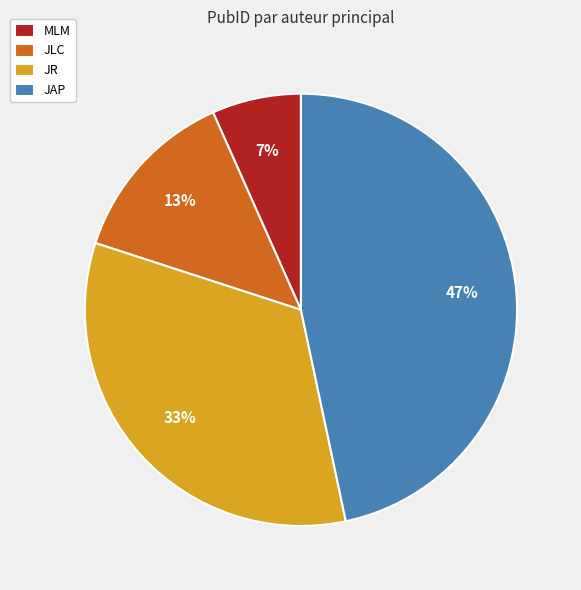

Between MLM and JR, which is larger?

JR